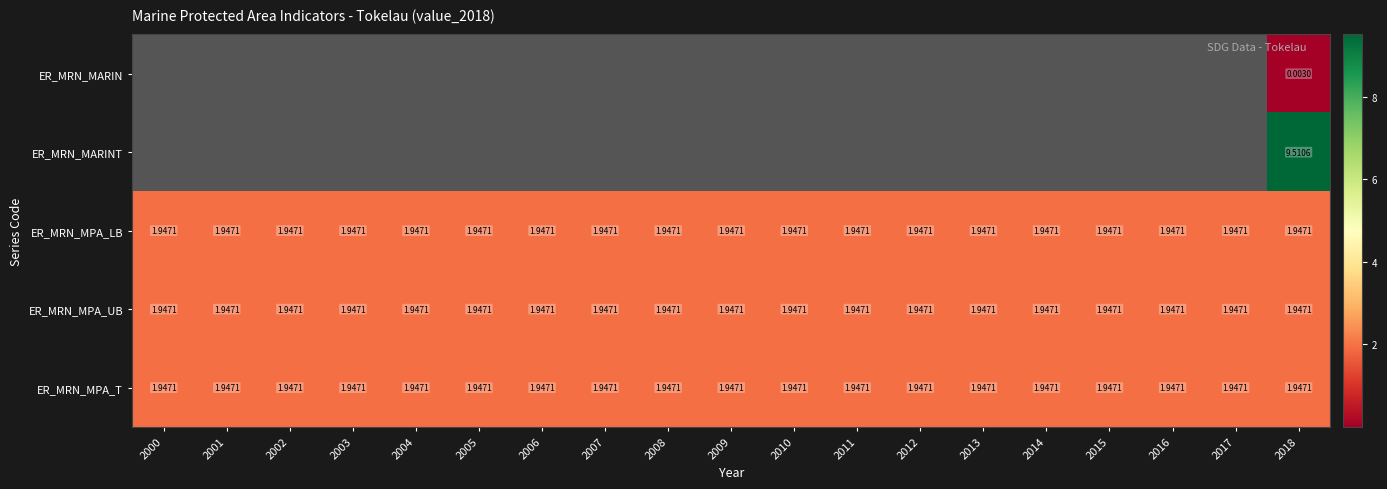

Rank the categories by ER_MRN_MARINT value from lowest to highest.

2000, 2001, 2002, 2003, 2004, 2005, 2006, 2007, 2008, 2009, 2010, 2011, 2012, 2013, 2014, 2015, 2016, 2017, 2018